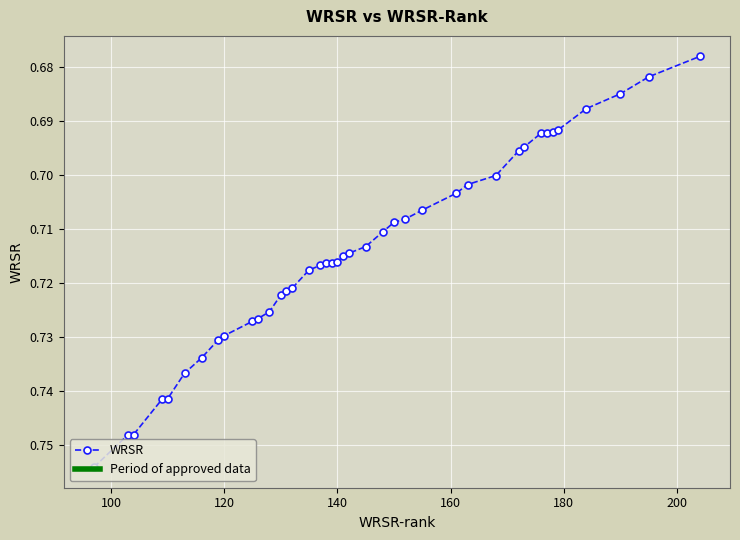

Count the values in the range 0 to 1.

40